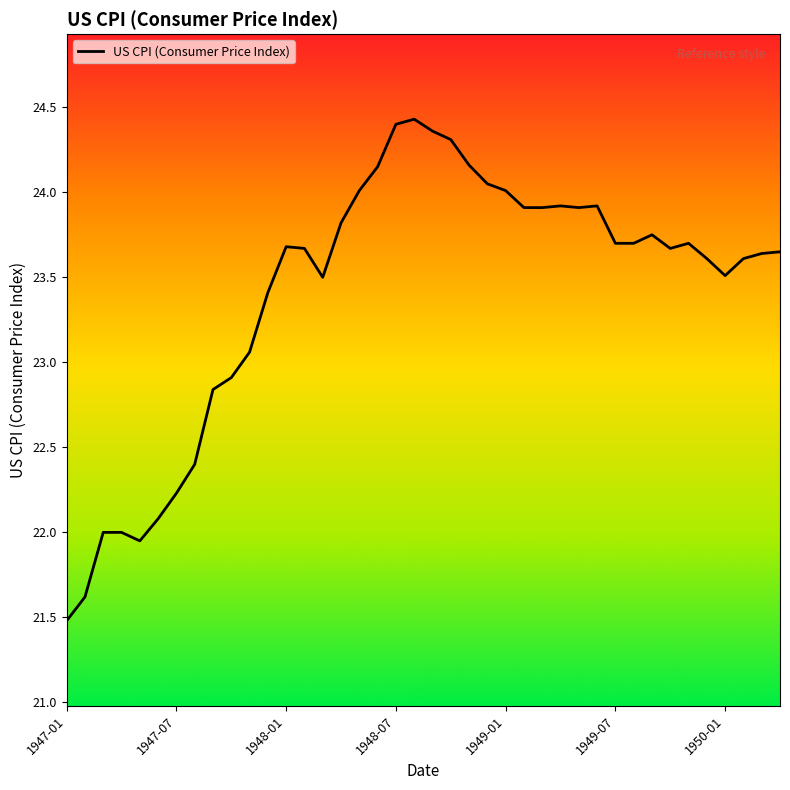

What is the smallest value displayed?

21.5